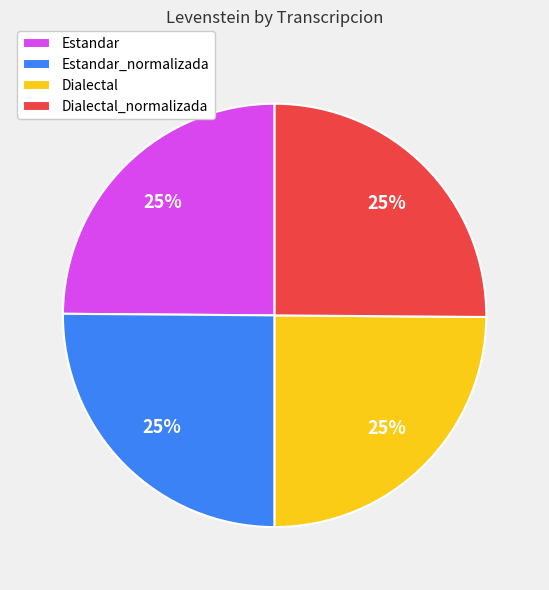

What percentage is the Estandar slice, to the nearest percent?

25%